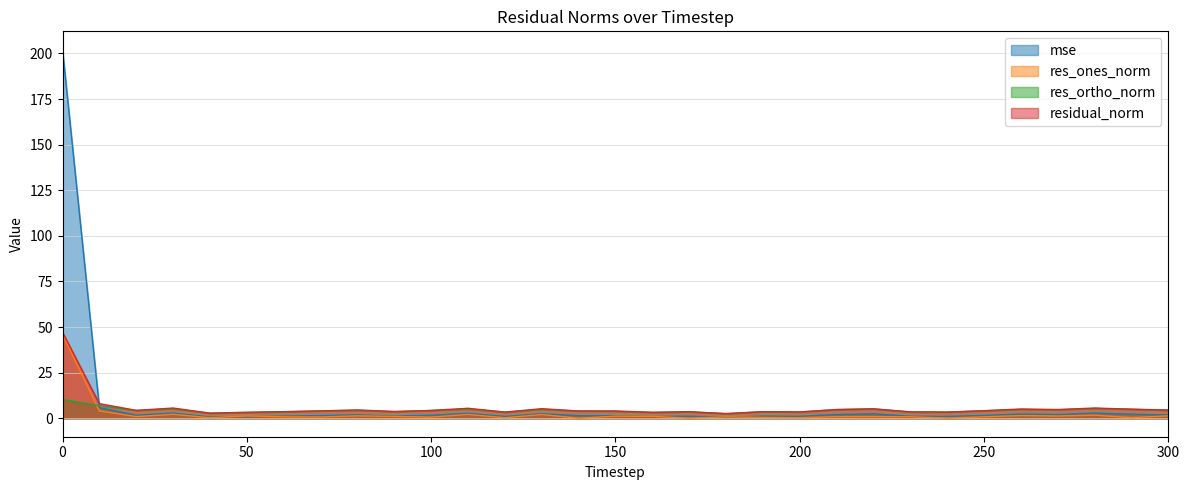

Is the value of mse at 0 greater than the value of res_ortho_norm at 140?

Yes